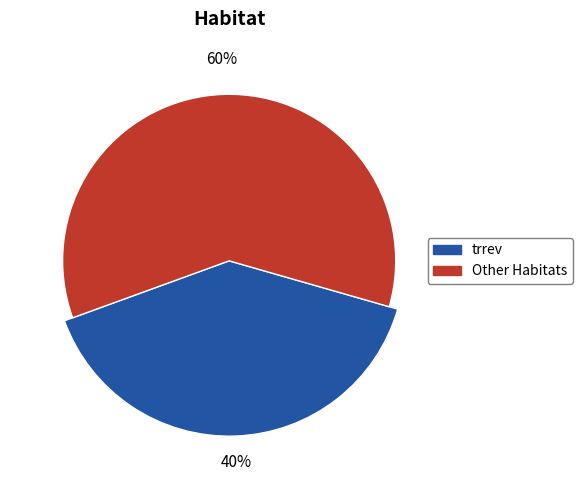

Does rev account for over 50% of the chart?

No